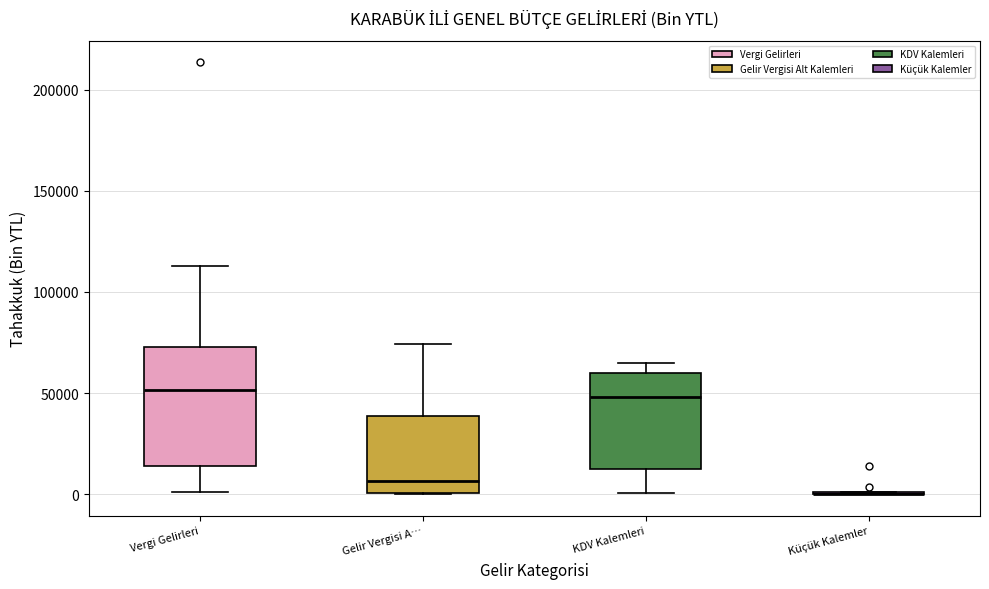

Where does the upper whisker of the box for Gelir Vergisi A… end on the y-axis? The values are not printed on the chart, so give them approximately, as read against the axis.

75000